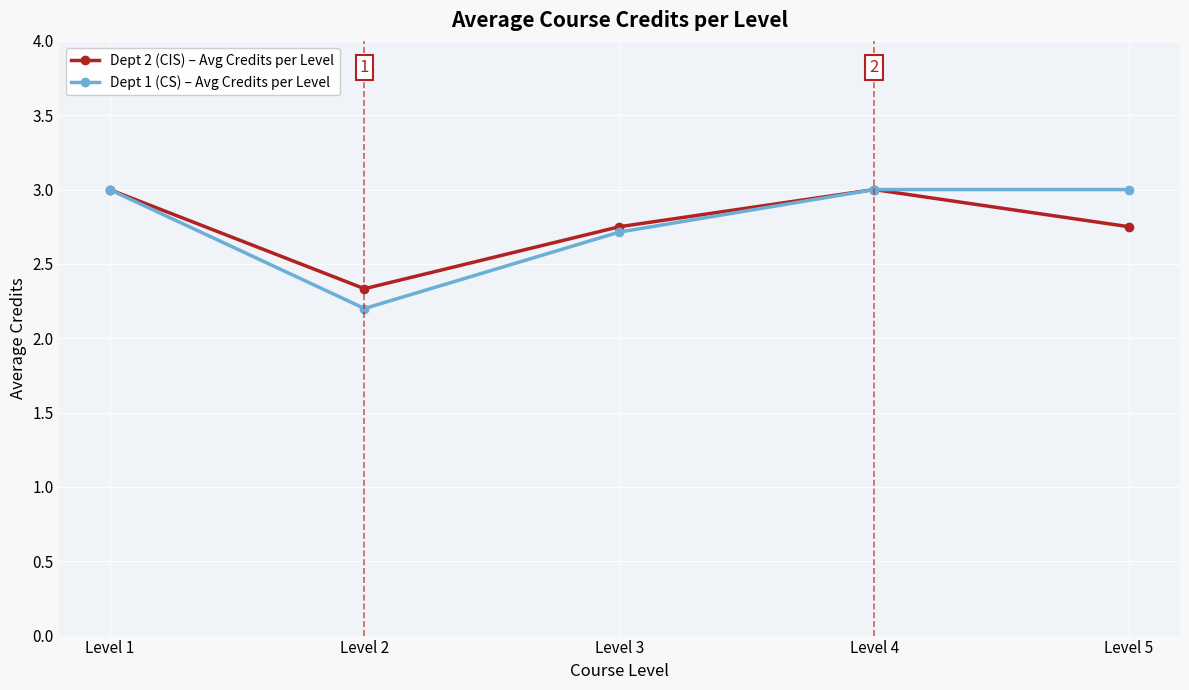

Count the number of data series in this chart.

2